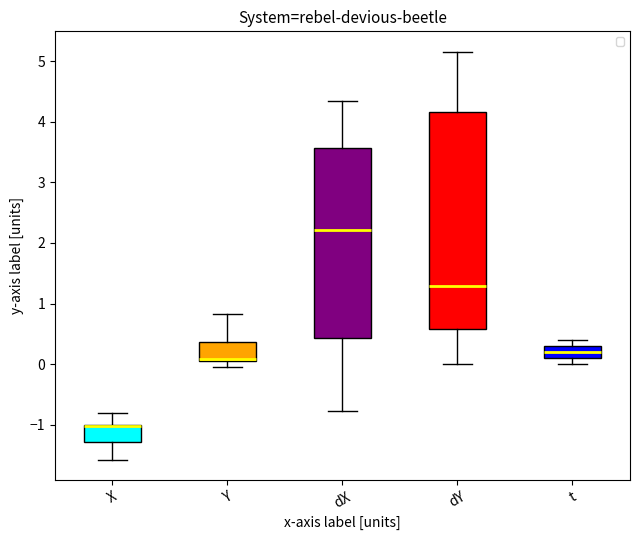

Reading left to right, read every box against the y-axis: the position of its median line, the range the box covers, and the ends of its whiskers. The values are not printed on the chart, so give them approximately, as read against the axis.

X: median -1.0, box -1.3 to -1.0, whiskers -1.6 to -0.8
Y: median 0.1 (drawn on the box's lower edge), box 0.1 to 0.4, whiskers 0.0 to 0.8
dX: median 2.2, box 0.4 to 3.6, whiskers -0.8 to 4.3
dY: median 1.3, box 0.6 to 4.2, whiskers 0.0 to 5.2
t: median 0.2, box 0.1 to 0.3, whiskers 0.0 to 0.4